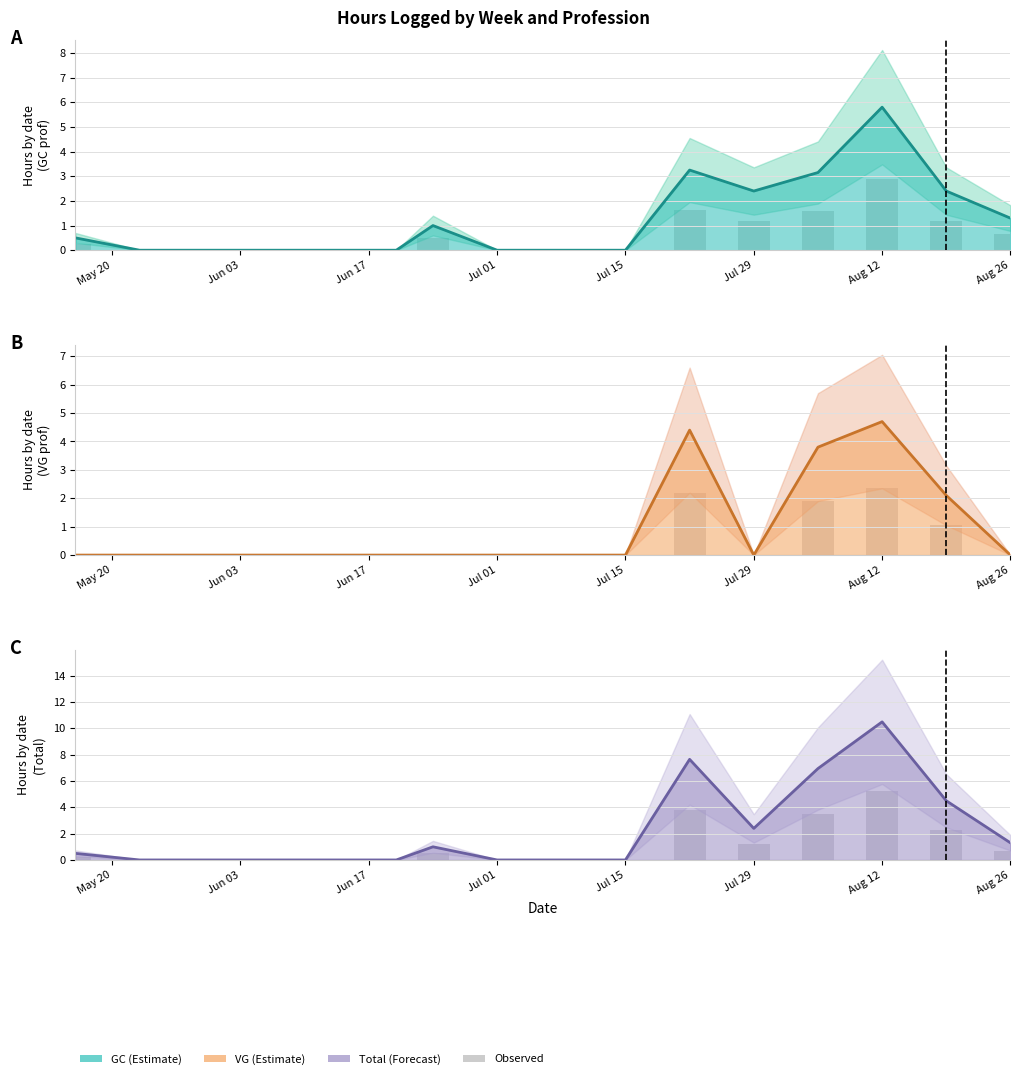

What is the difference between the maximum and second lowest values?

5.2